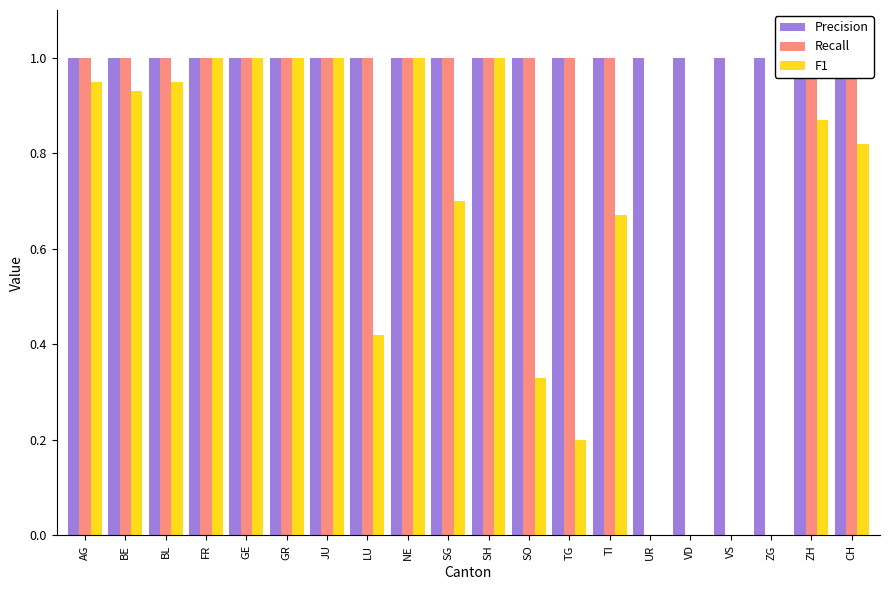

The Precision series shows 0.3 at TG. True or false?

False